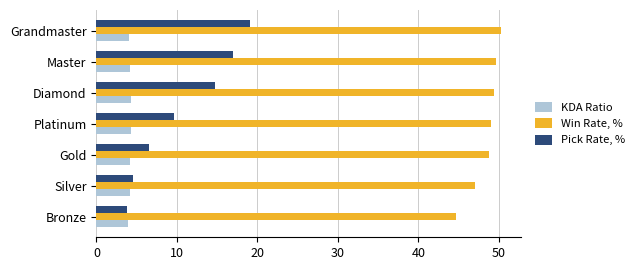

The Pick Rate, % series shows 19.0 at Grandmaster. True or false?

True